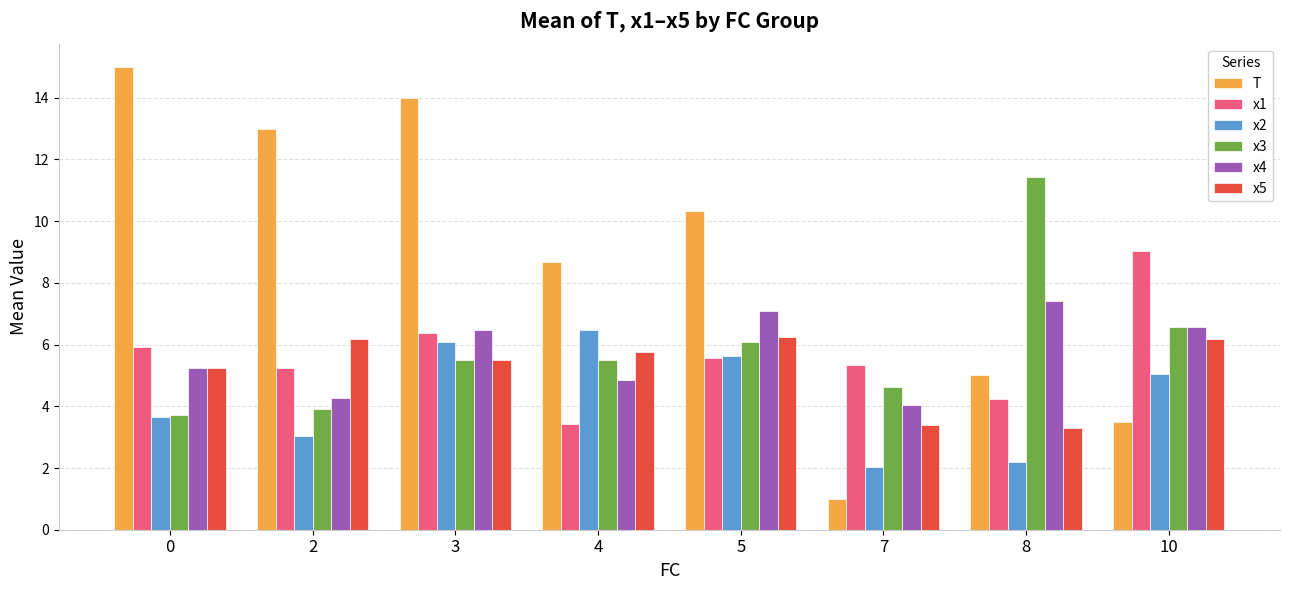

Between 0 and 10, which series saw the biggest shift?

T